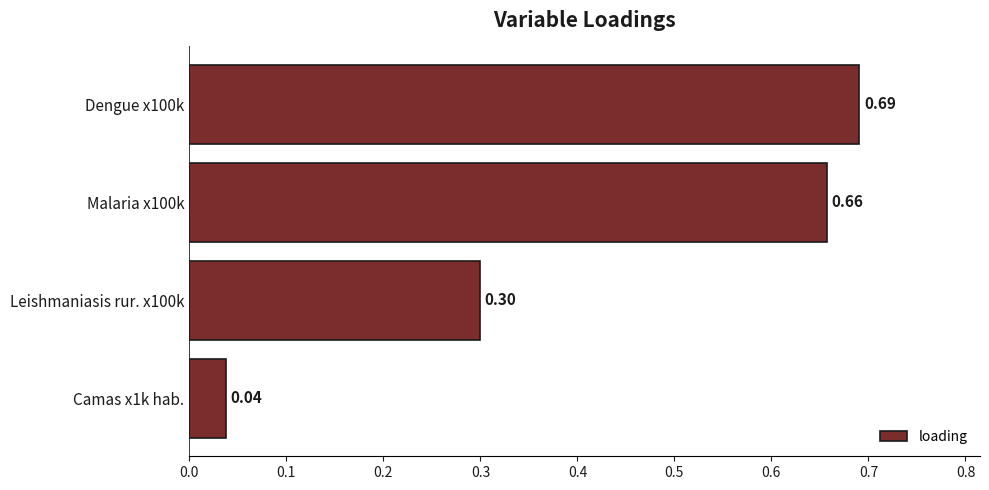

Between Malaria x100k and Dengue x100k, which is larger?

Dengue x100k